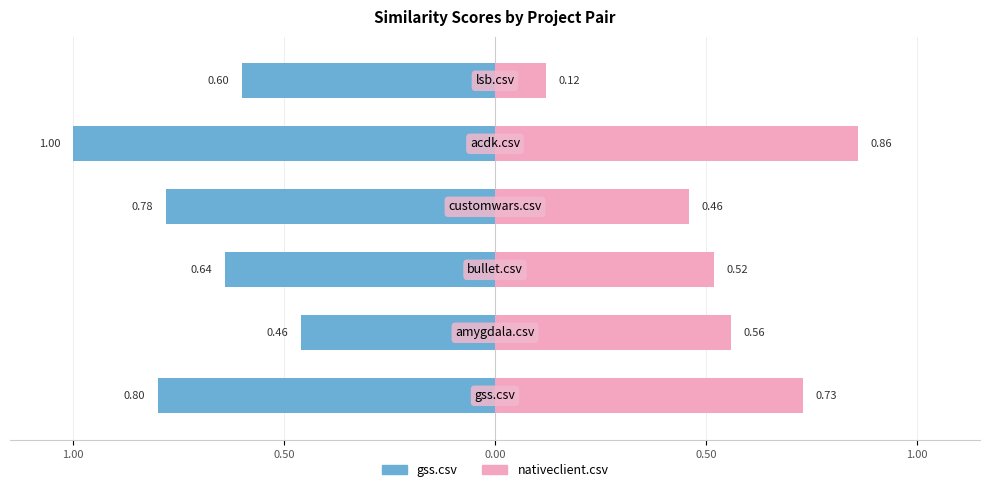

Between 1.00 and 0.00, which series saw the biggest shift?

nativeclient.csv